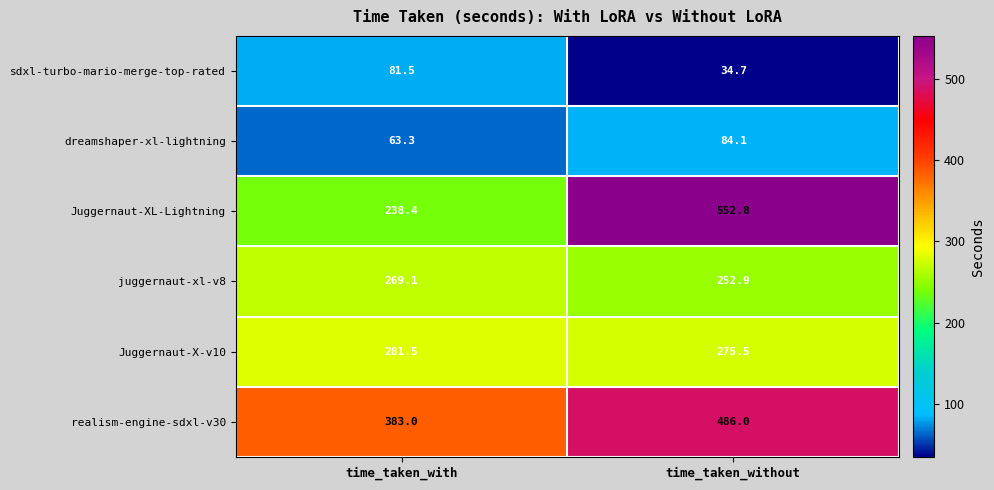

Where is sdxl-turbo-mario-merge-top-rated nearest to the value 58?

time_taken_without